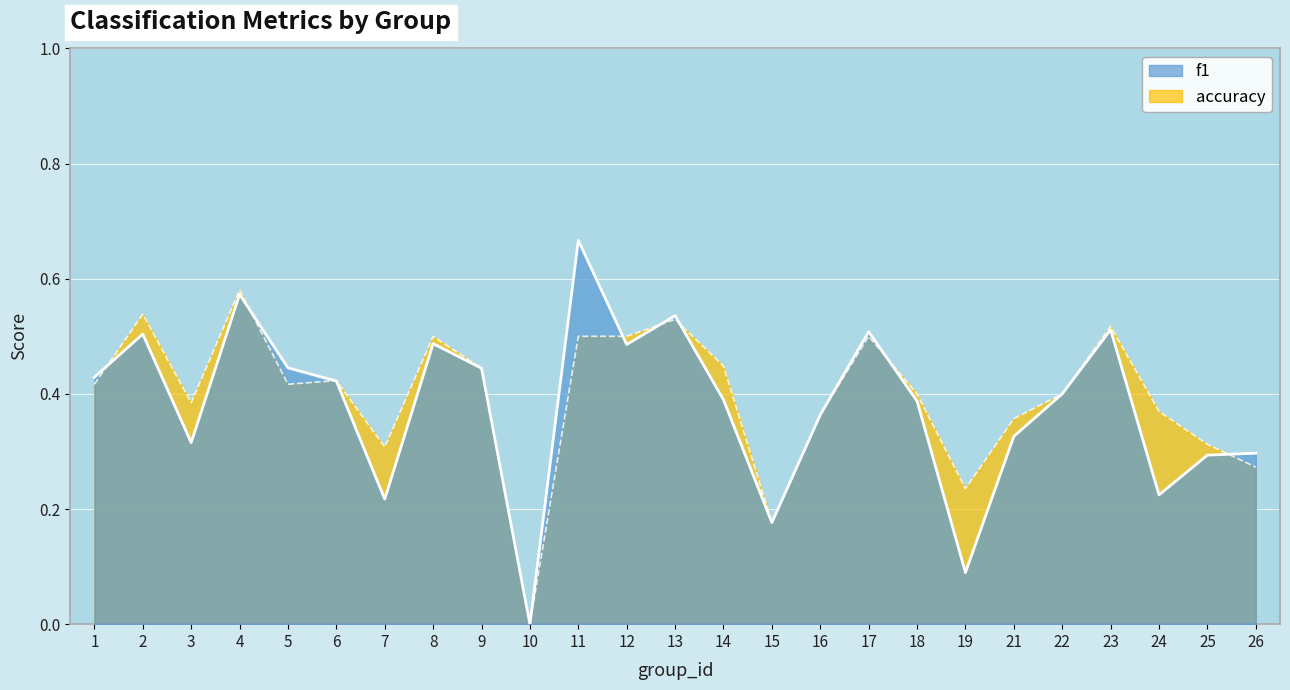

How many intersections are there between f1 and accuracy?

8